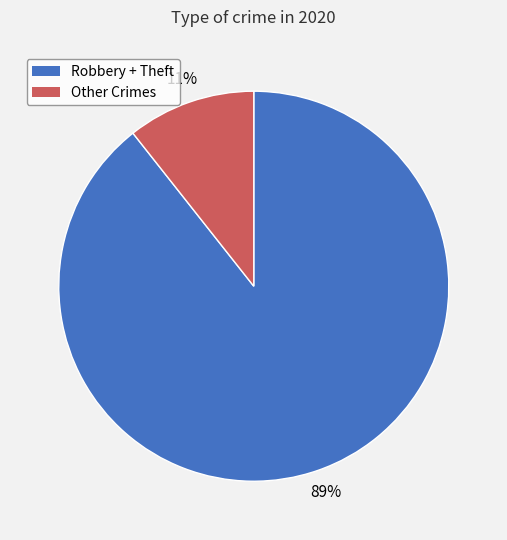

Does any single category account for the majority?

Yes